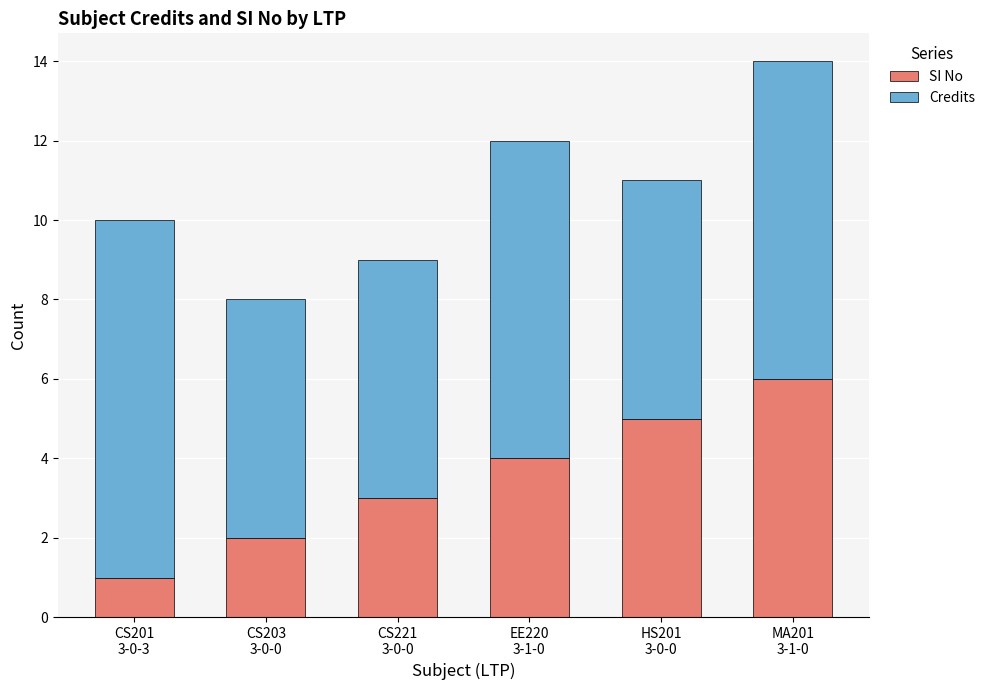

What is the difference between the second highest and second lowest values in the SI No series?

3